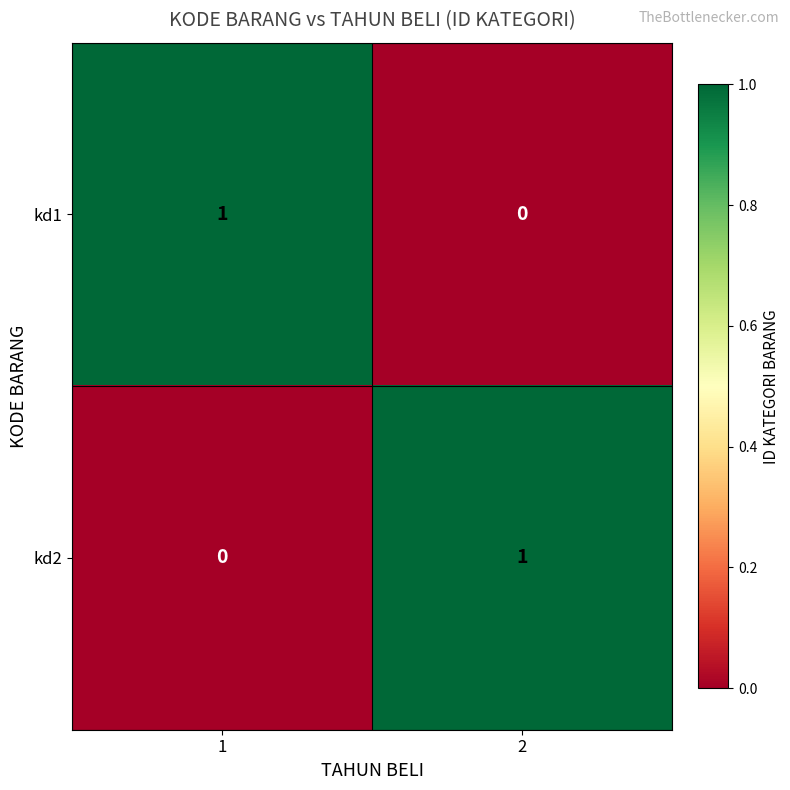

How many data points does each series have?

2